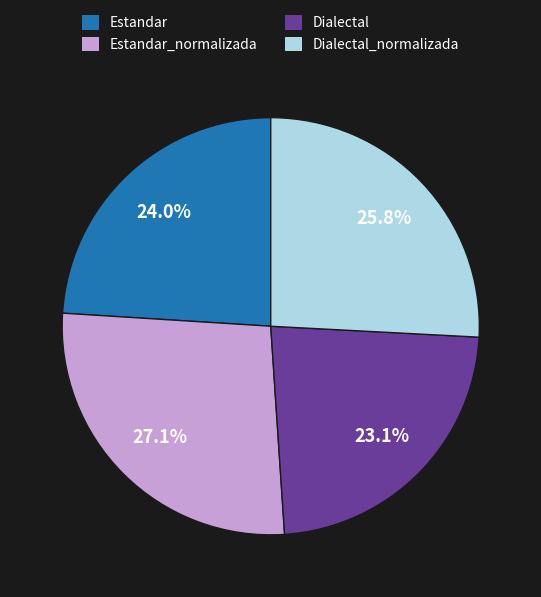

How many segments does this pie chart have?

4